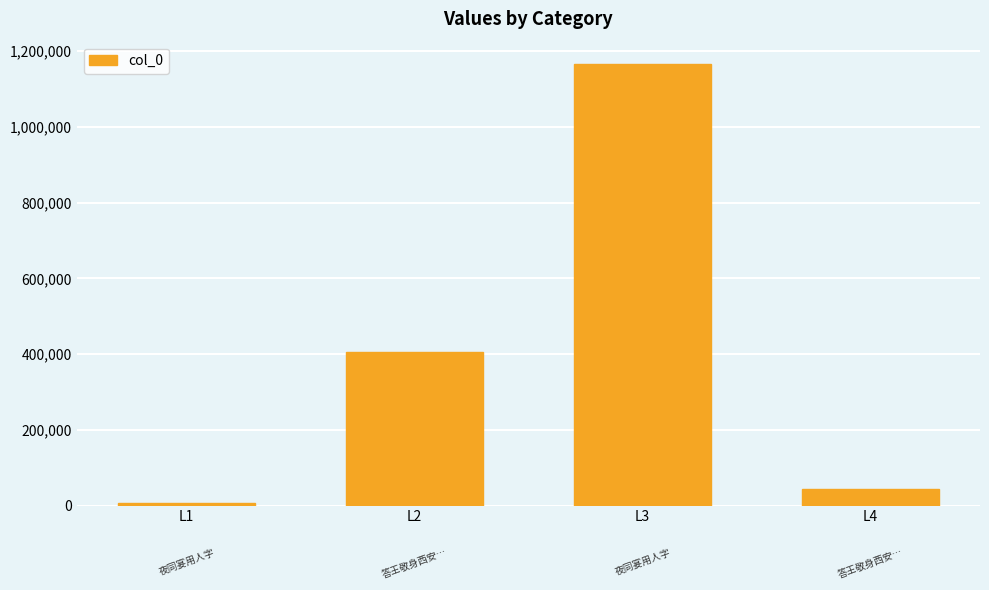

What is the change in value from L2 to L4?

-361326